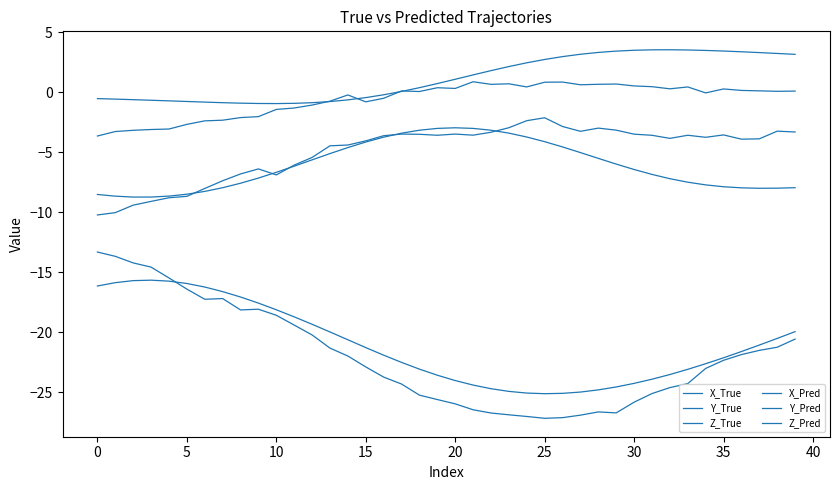

Does the chart display data point markers on the line(s)?

No